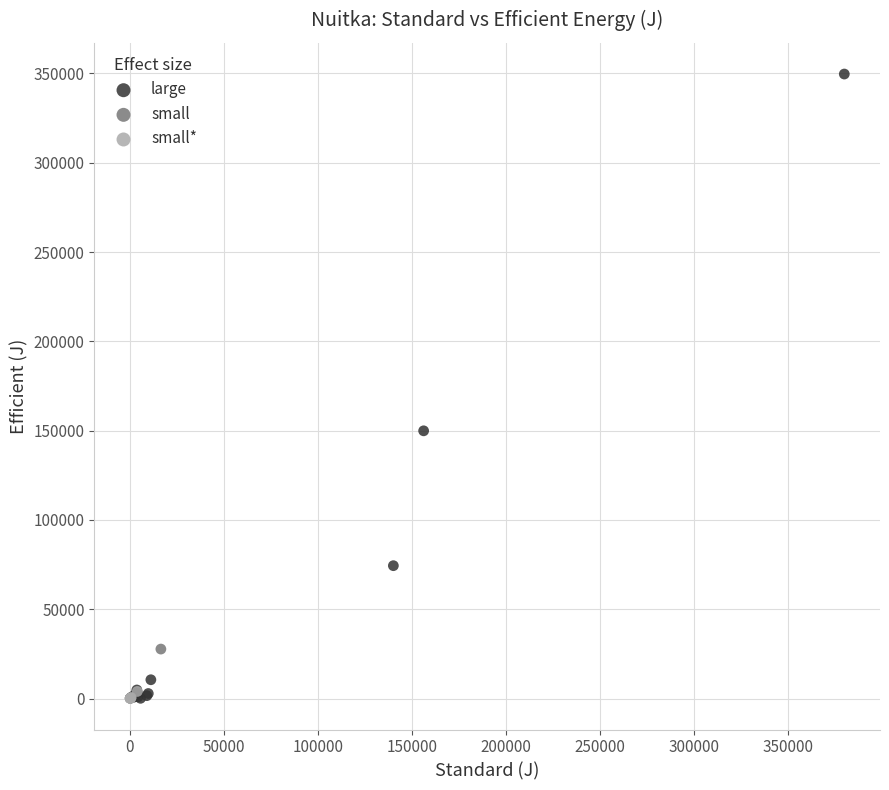

Which series reaches the maximum Y coordinate?

large